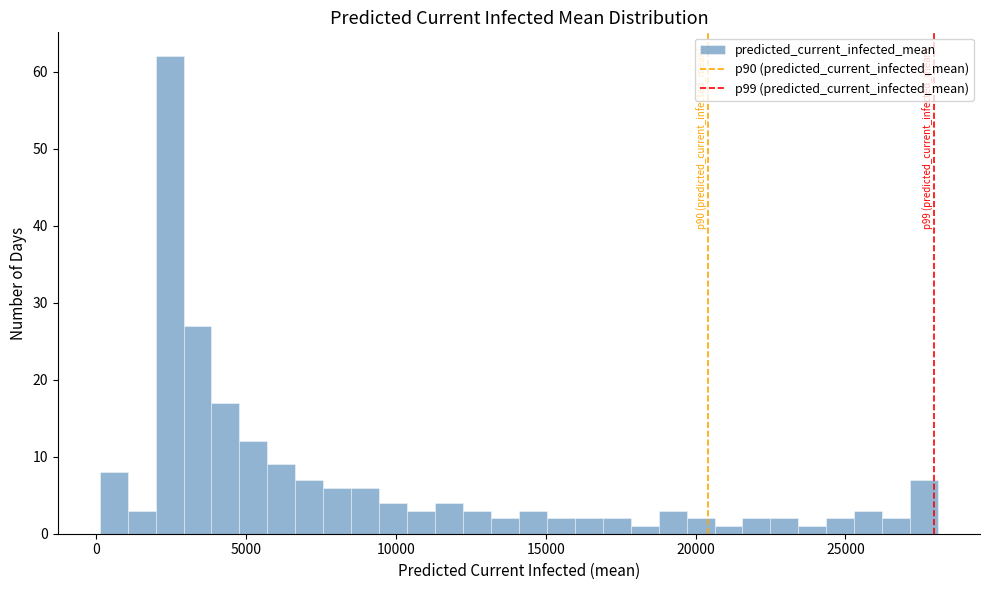

Read against the x-axis, roughly where is the centre of the tallest bar?

2500